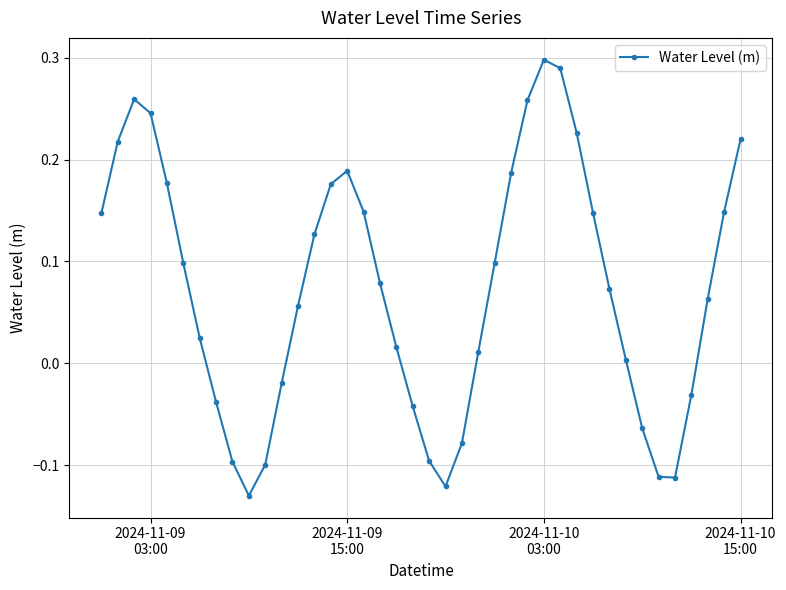

What is the difference between the maximum and second lowest values?

0.4